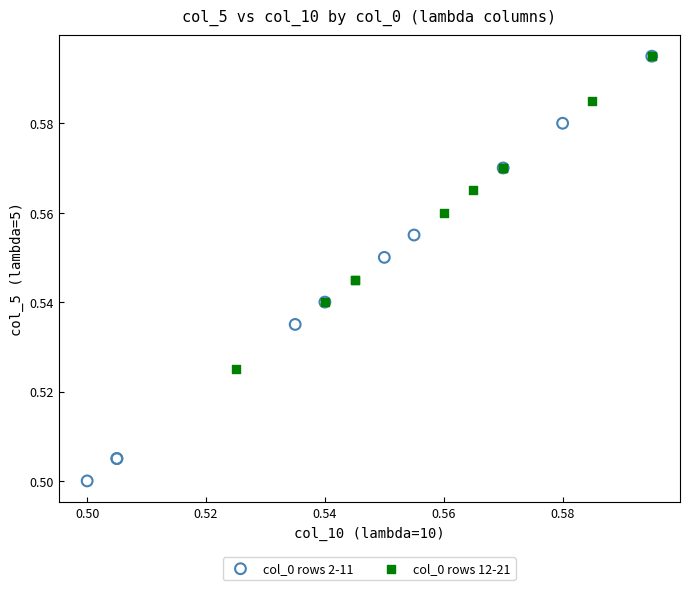

Which series has the widest spread of Y values?

col_0 rows 2-11